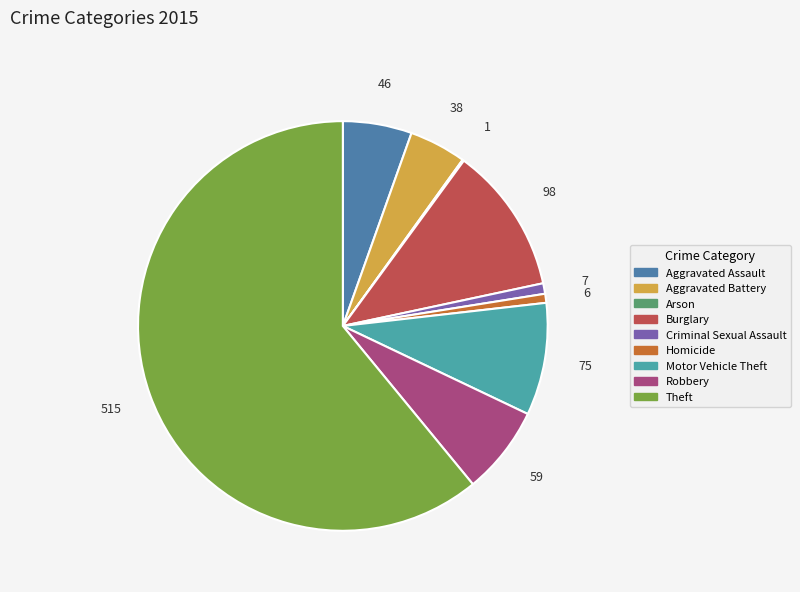

Combined, do Theft and Aggravated Assault account for over 50%?

Yes